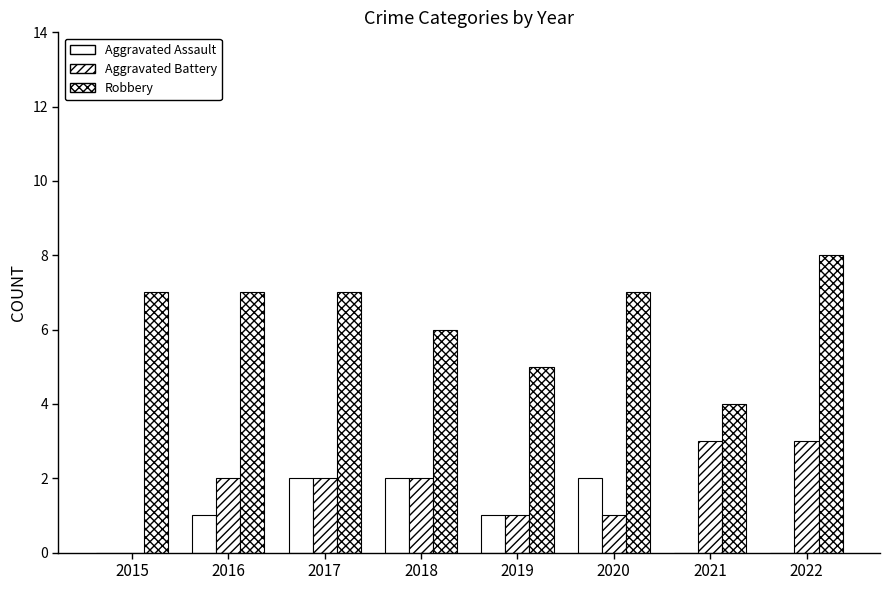

The Aggravated Battery series shows 2 at 2022. True or false?

False